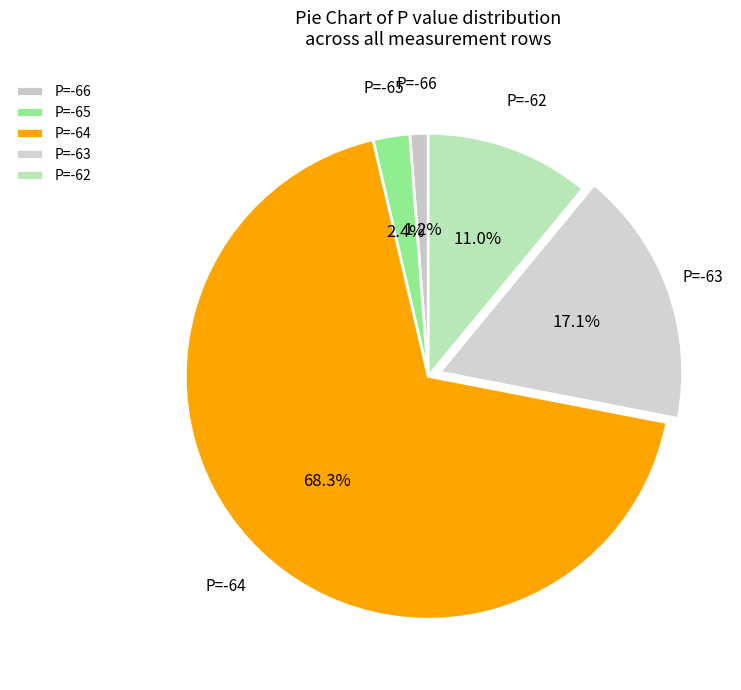

What percentage is NOT represented by P=-62?

89.0%